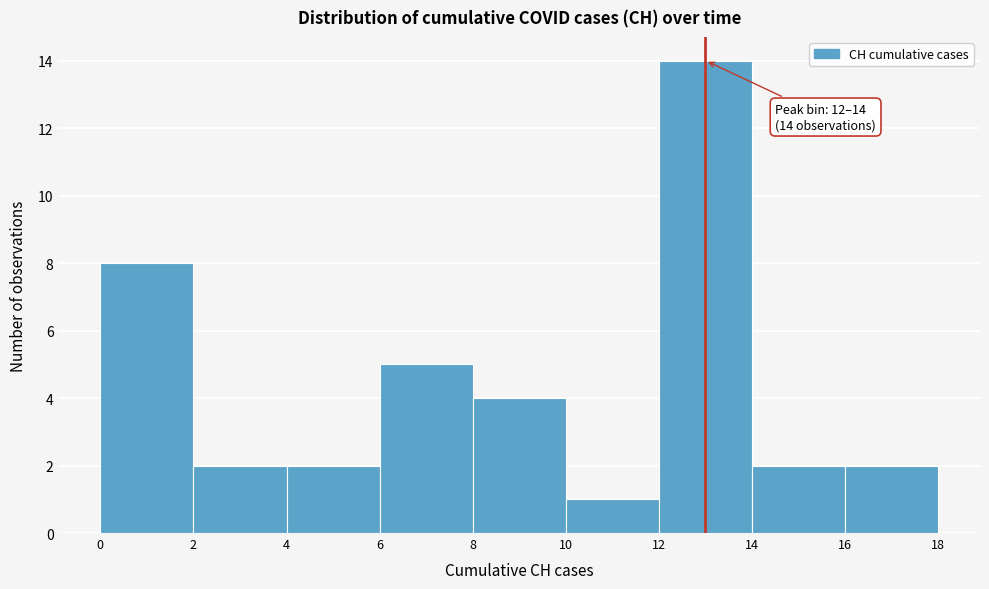

Which range on the x-axis has the tallest bar?

12 to 14